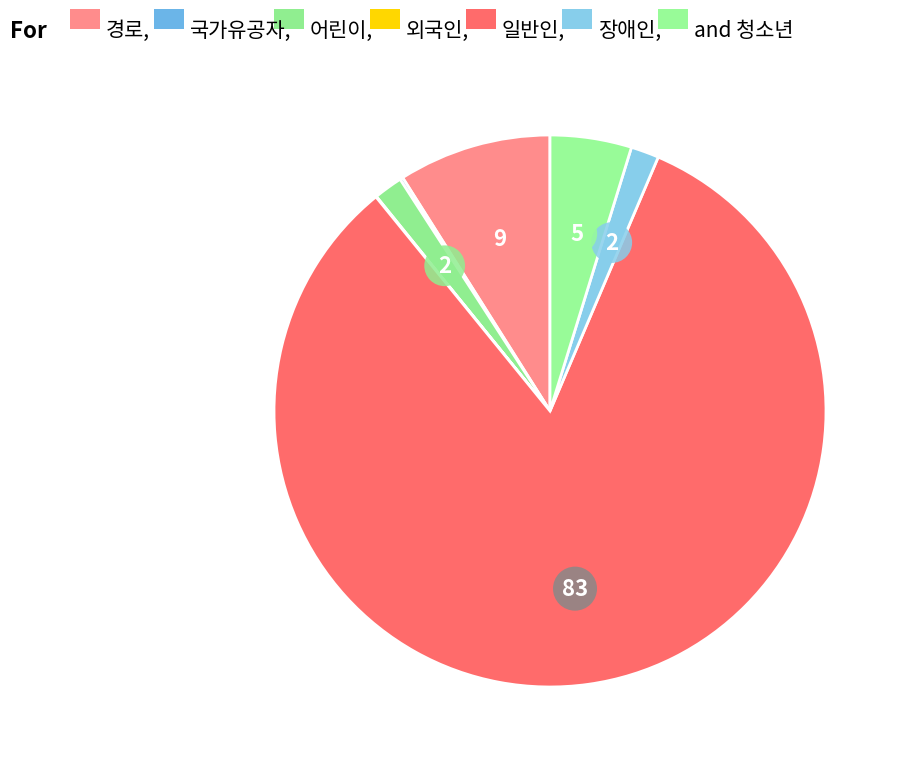

Is there any slice that represents more than half of the pie?

Yes